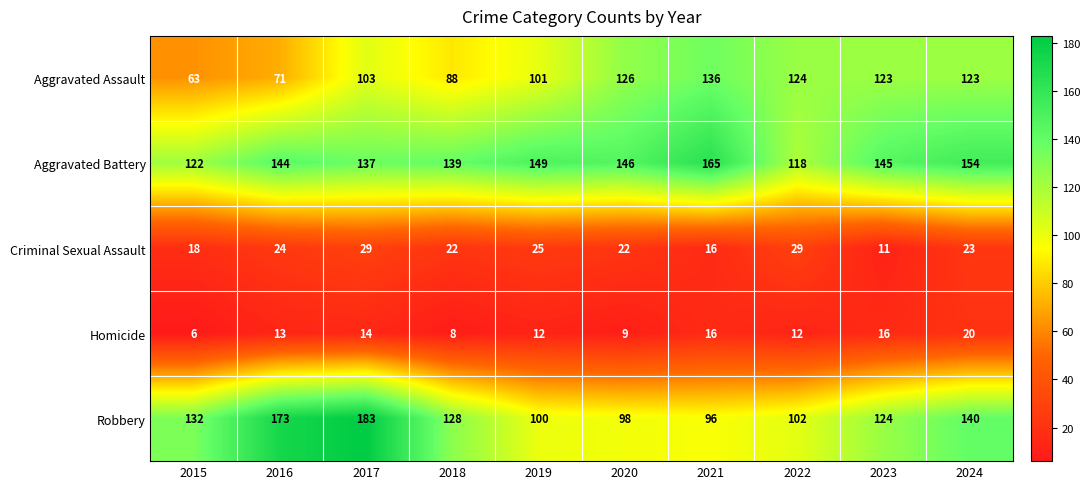

Which series has the largest range (max minus min)?

Robbery